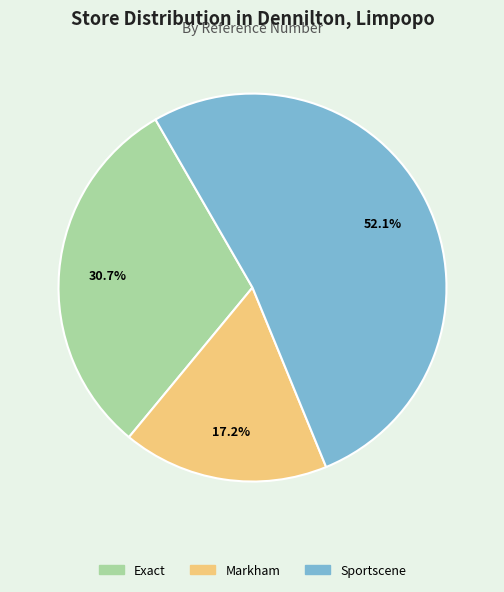

Which category accounts for the majority?

Sportscene